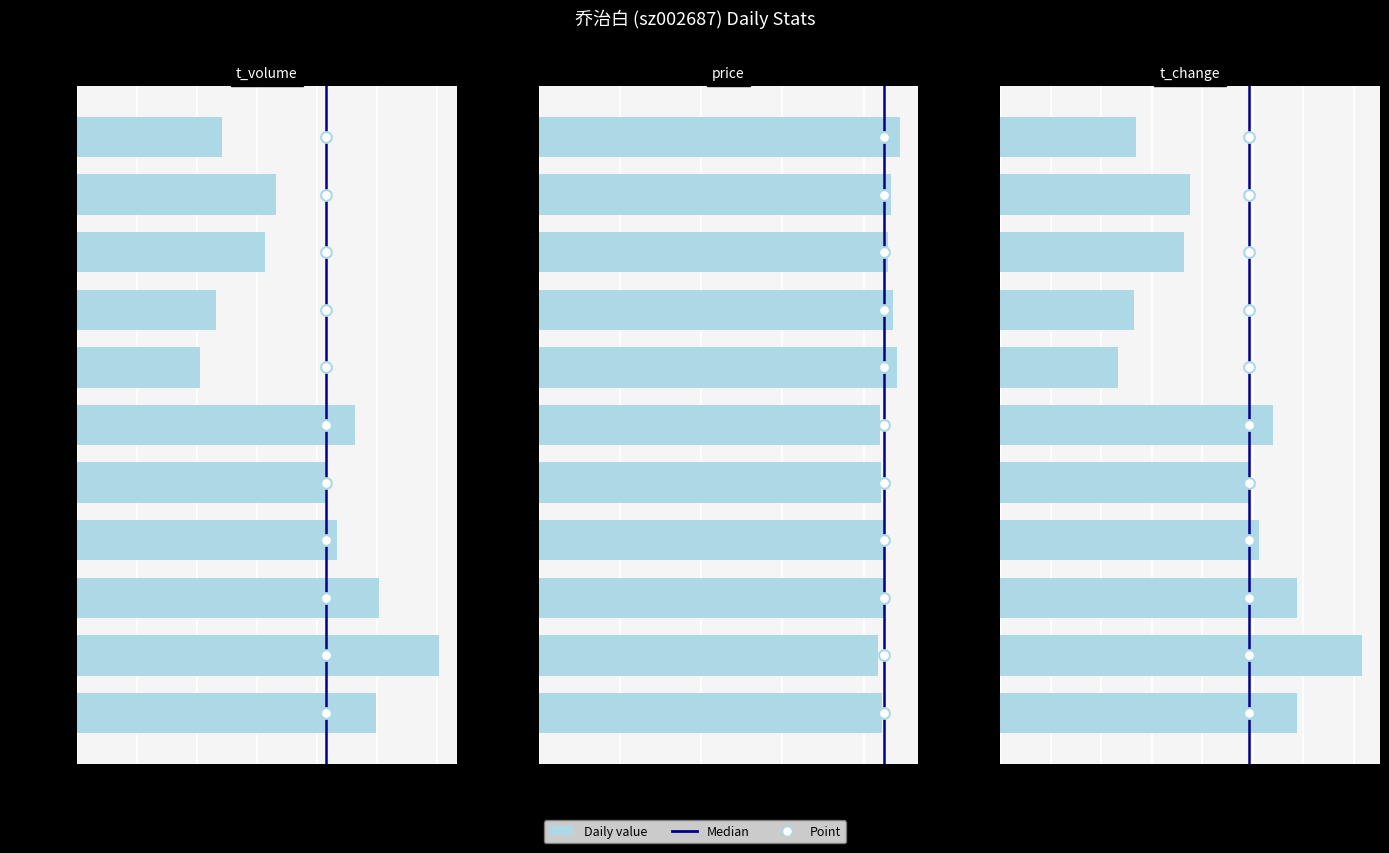

Which series contains the highest Y value?

t_volume